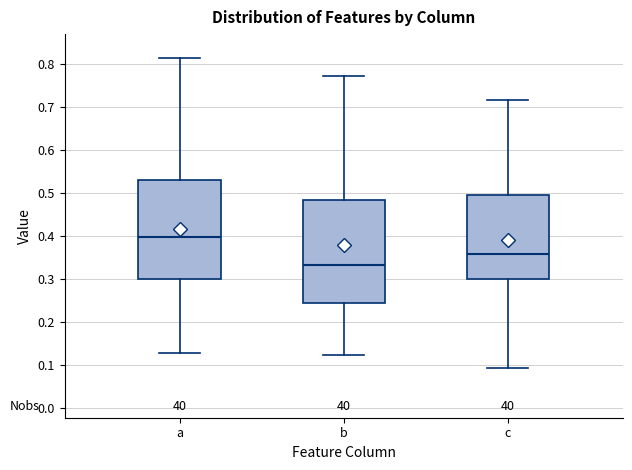

Reading left to right, transcribe this box plot: for each box, give where its median line is, the range the box spans, and where its two whiskers end, as read against the y-axis. The values are not printed on the chart, so give them approximately, as read against the axis.

a: median 0.40, box 0.30 to 0.53, whiskers 0.13 to 0.81
b: median 0.33, box 0.24 to 0.48, whiskers 0.12 to 0.77
c: median 0.36, box 0.30 to 0.50, whiskers 0.09 to 0.72